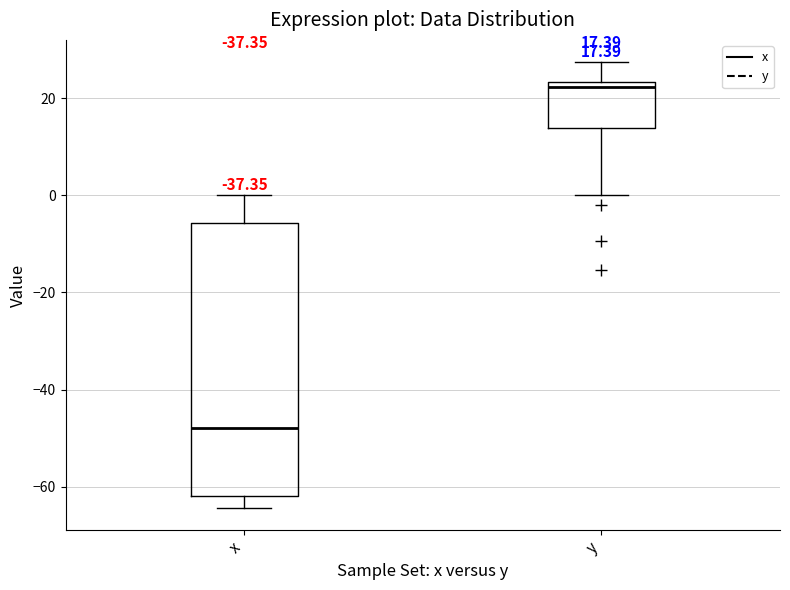

Which box has the lowest median line?

x